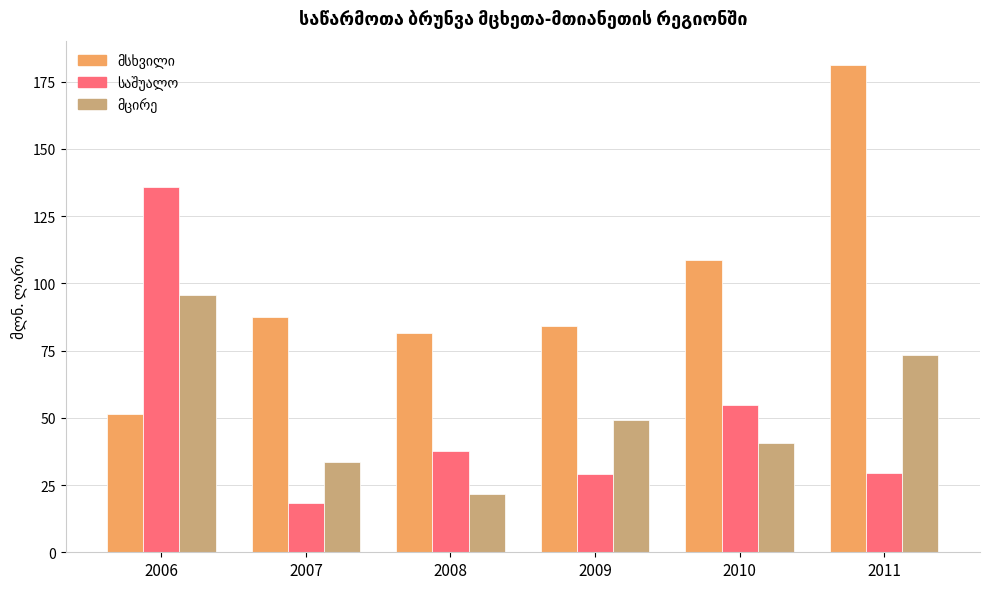

Which label corresponds to the largest value in the chart?

2011